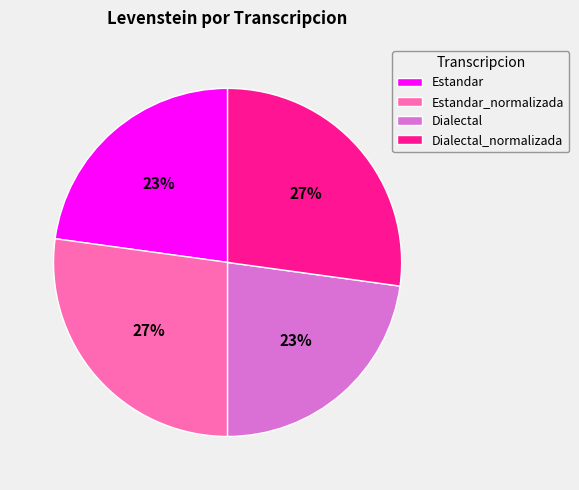

How many slices are in this pie chart?

4